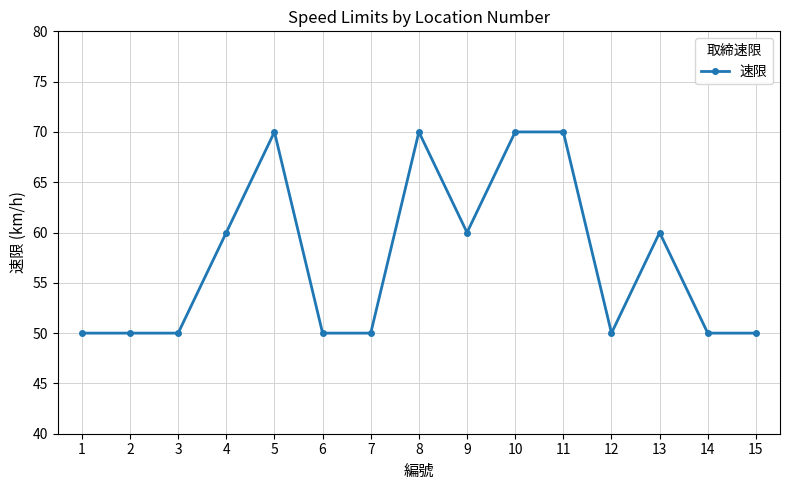

What value does the data have at 4, to the nearest 10?

60